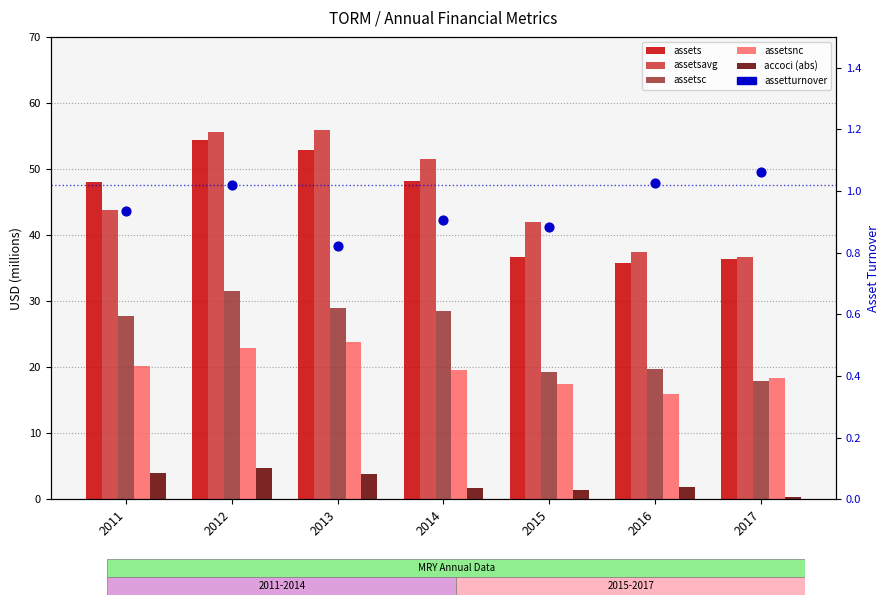

Which series has the widest spread of Y values?

assetsavg